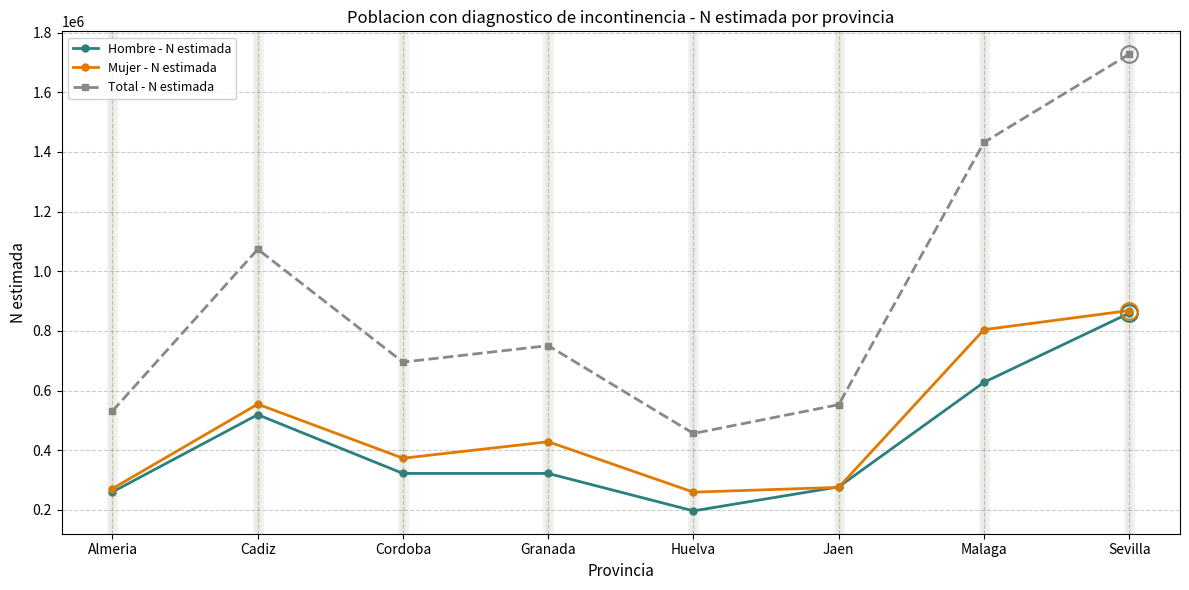

At which category does the chart reach its peak across all series?

Sevilla